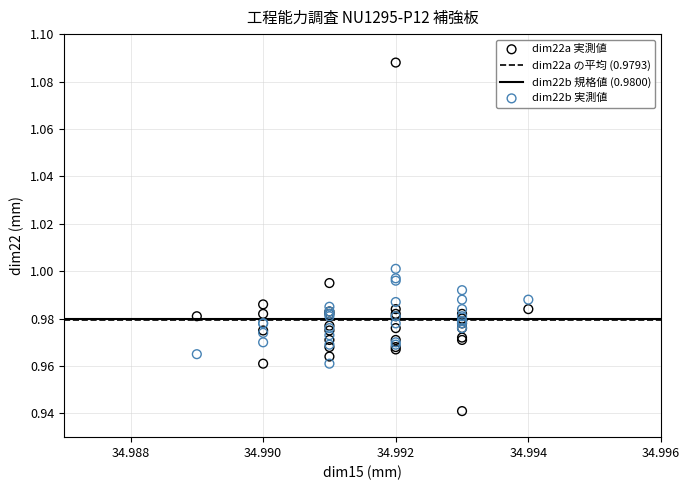

Which series contains the highest Y value?

dim22a 実測値